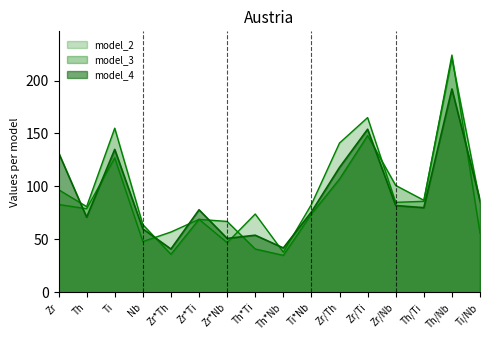

True or false: model_3 has more than 2 points higher than both neighbors.

True